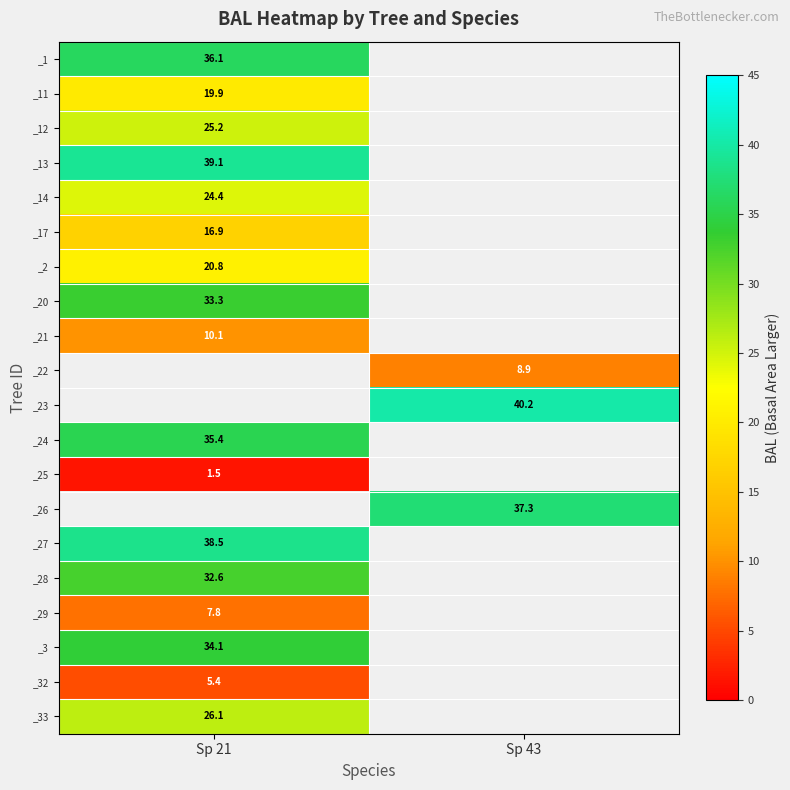

What is the lowest value of the _29 series?

7.8